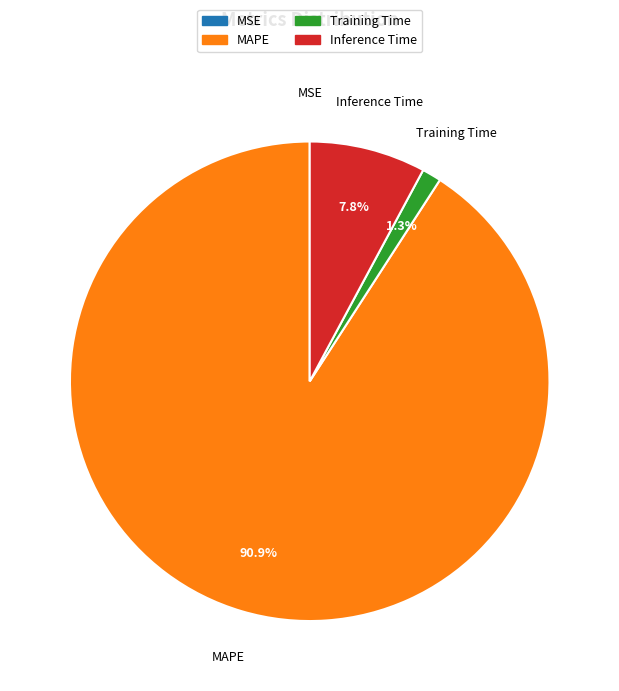

To the nearest percent, what is the difference between the largest and smallest slice percentages?

91%